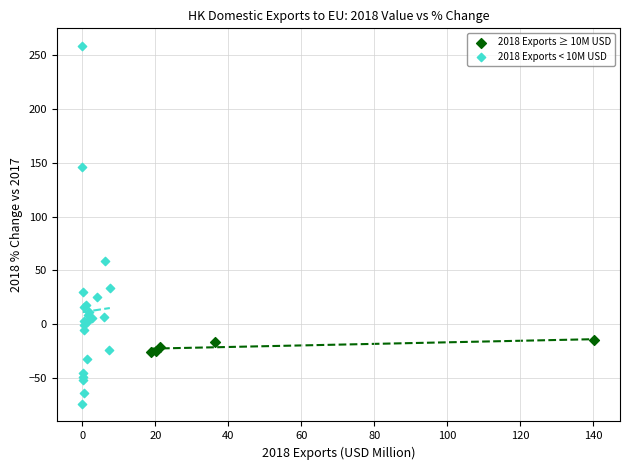

What are all the series names shown in the legend?

2018 Exports ≥ 10M USD, 2018 Exports < 10M USD